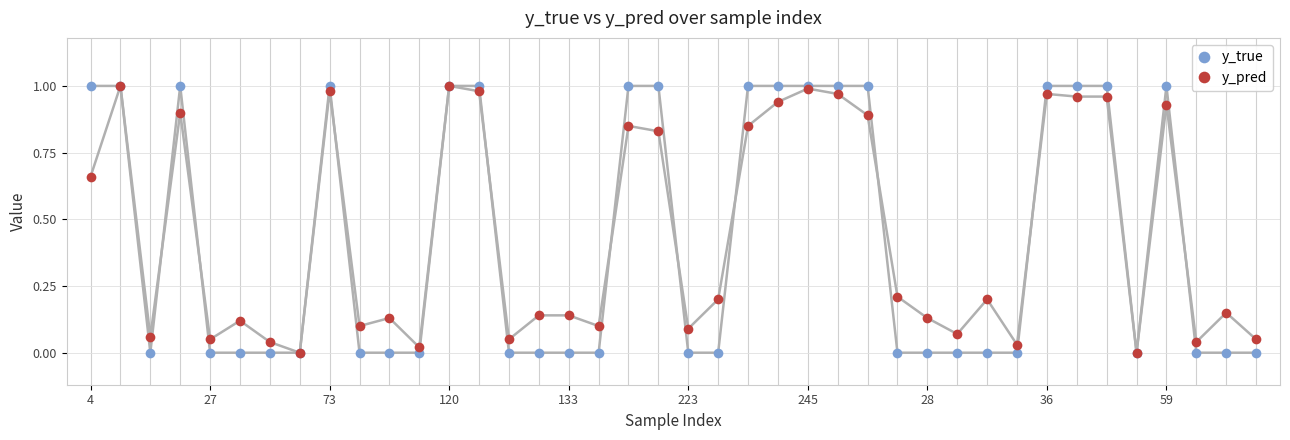

Is it true that y_true equals 1.5 at 245?

False